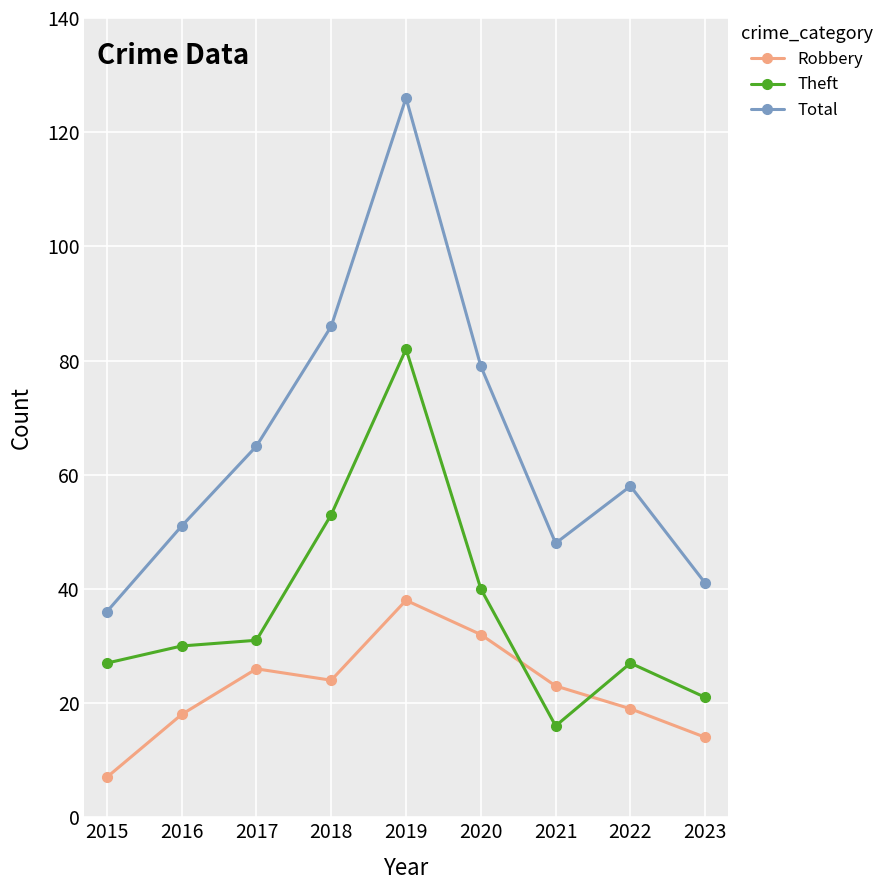

Reading left to right, transcribe all the data shown in this chart.

Robbery: 7	18	26	24	38	32	23	19	14
Theft: 27	30	31	53	82	40	16	27	21
Total: 36	51	65	86	126	79	48	58	41